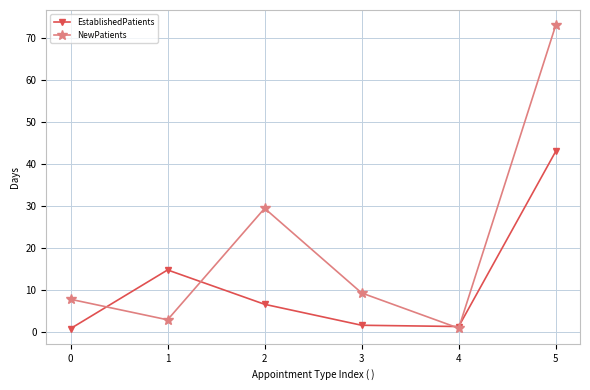

Which series has the widest spread of values?

NewPatients